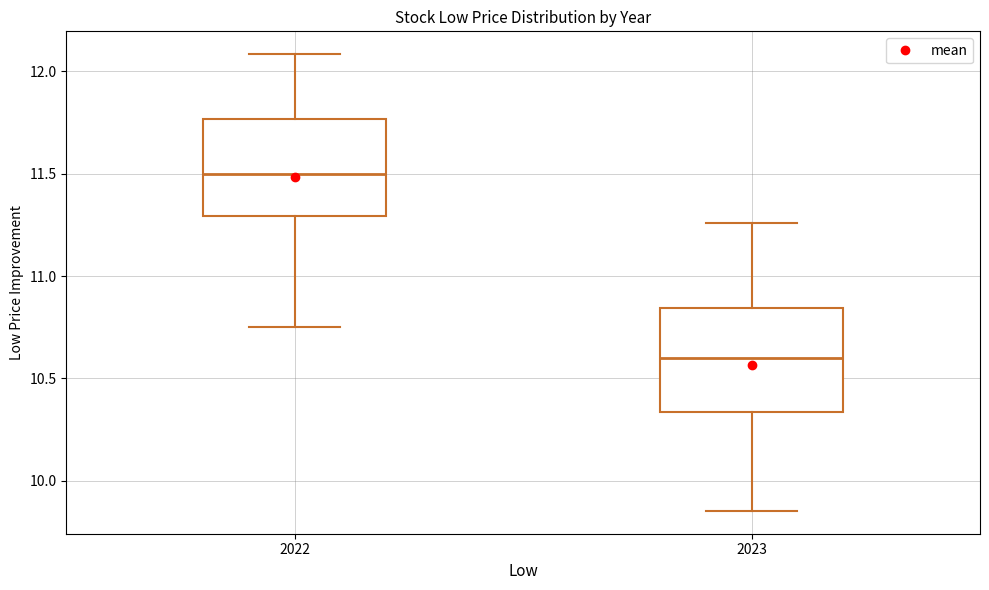

Where does the upper whisker of the box at x = 2022 end on the y-axis? The values are not printed on the chart, so give them approximately, as read against the axis.

12.10